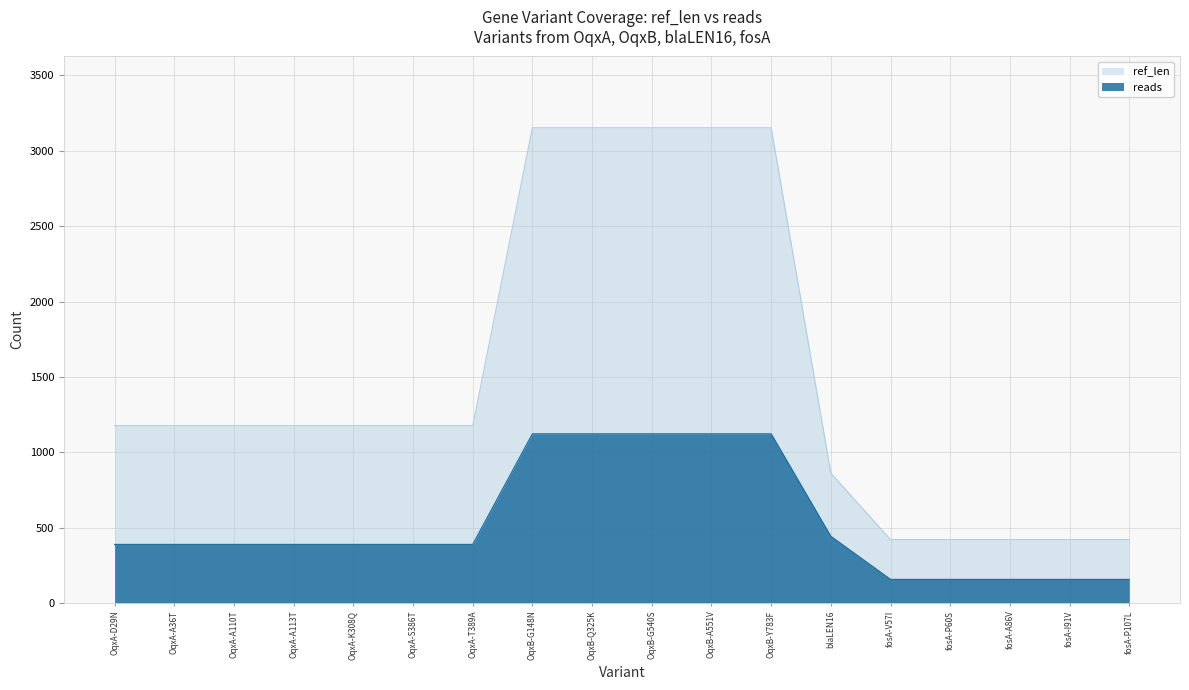

True or false: reads and ref_len cross at least once.

False